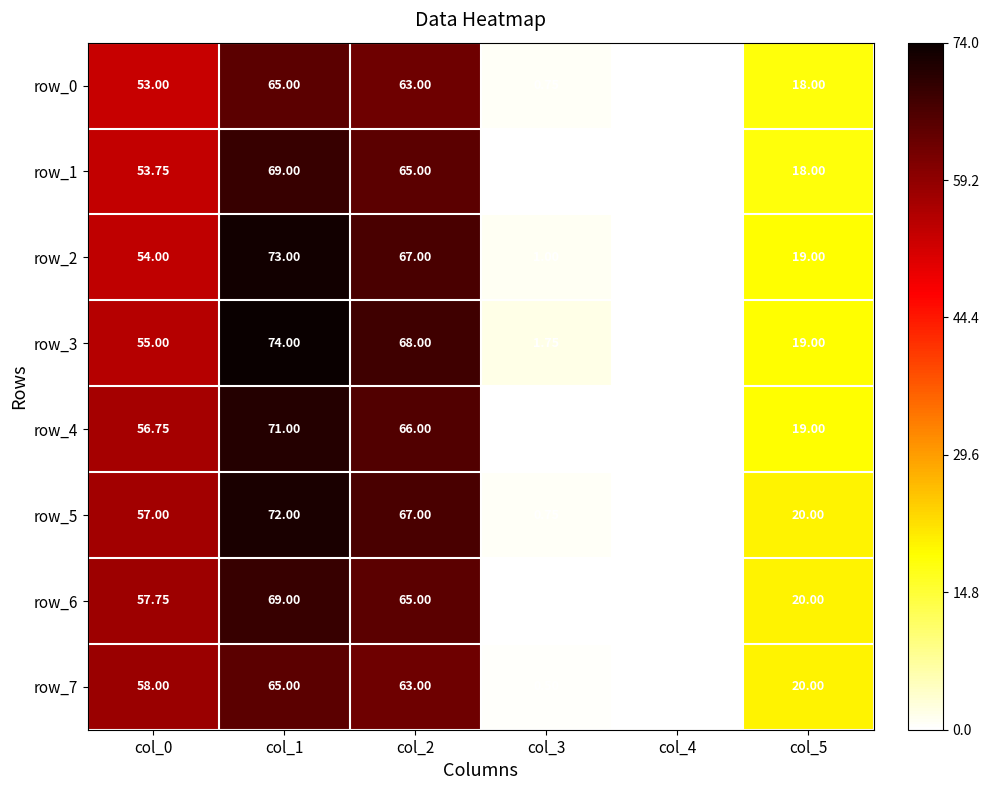

How many values in the row_6 series are below 57?

3